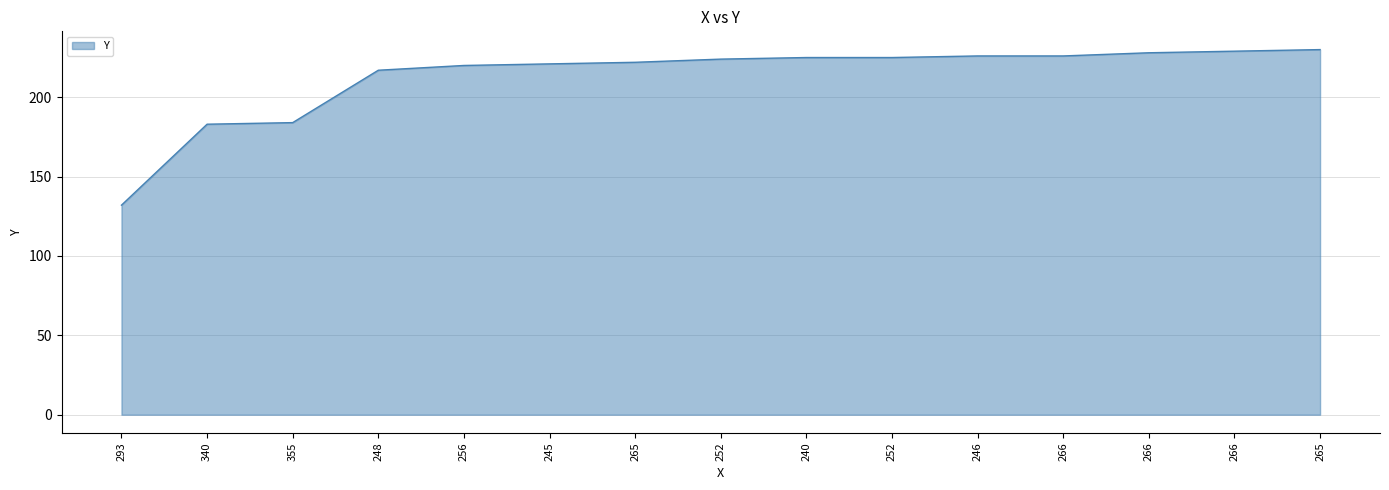

How many lines are shown in the chart?

1